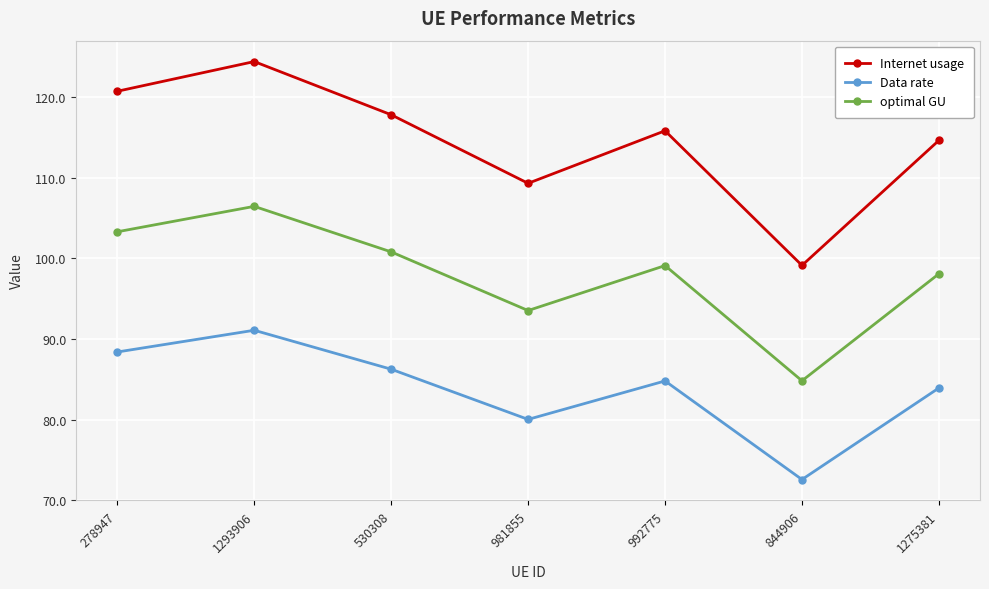

What is the sum of all Data rate values?

587.1